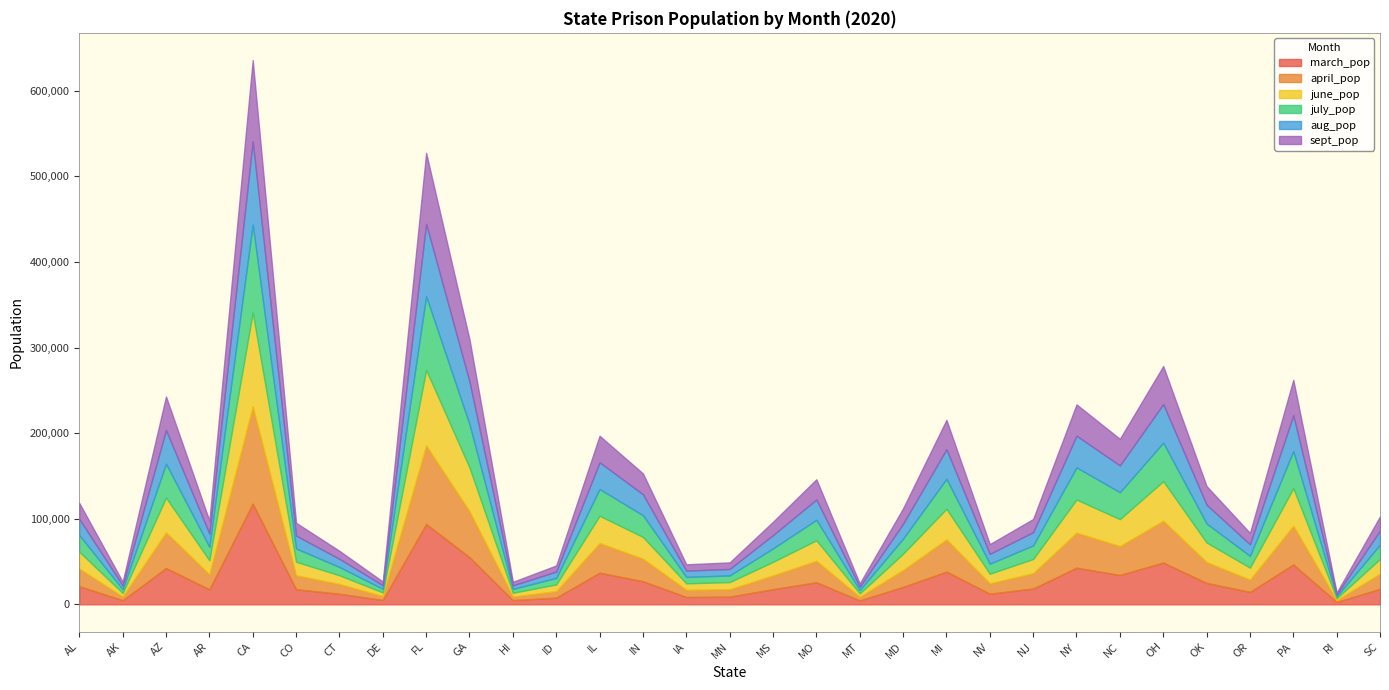

True or false: april_pop and june_pop intersect in this chart.

True